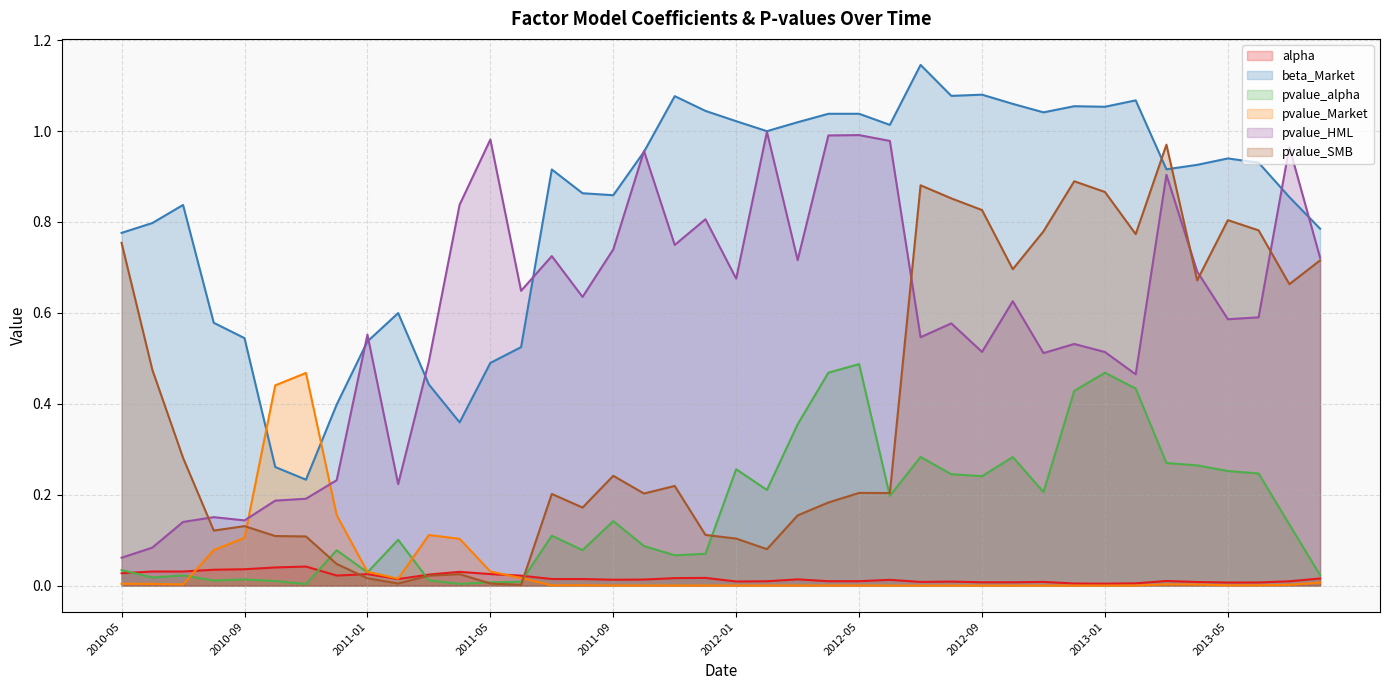

At which category is the sum across all series the highest?

2013-03